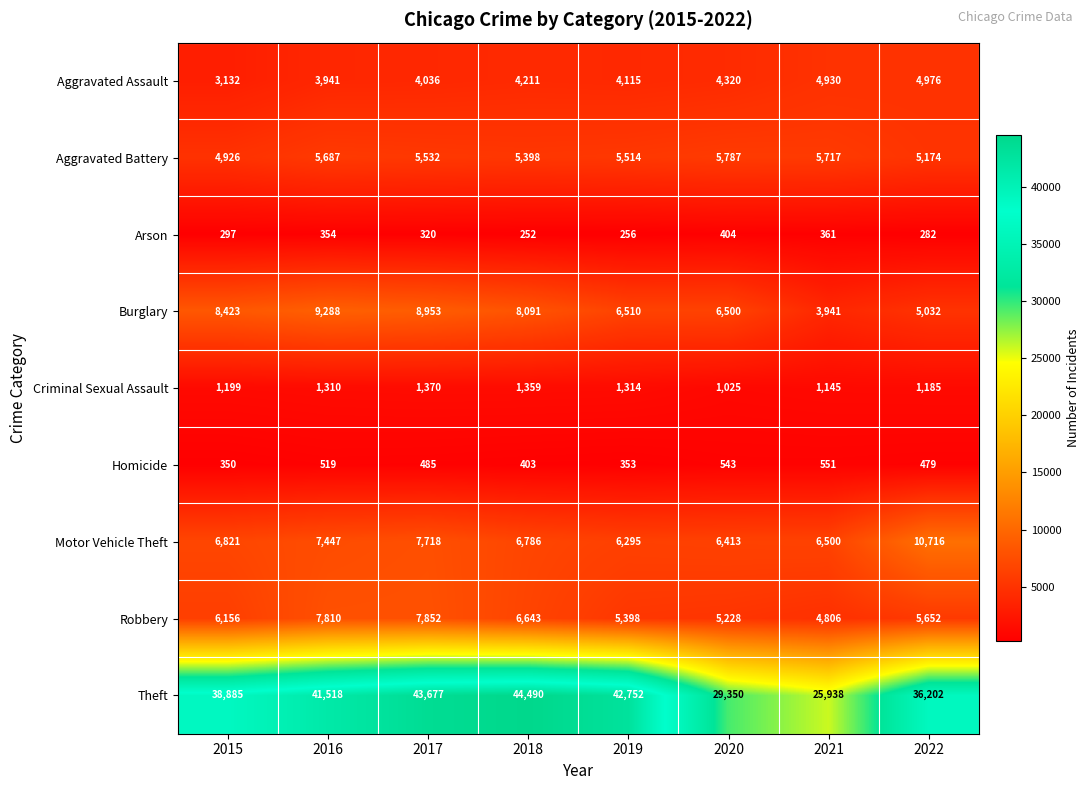

What is the smallest value displayed?

252